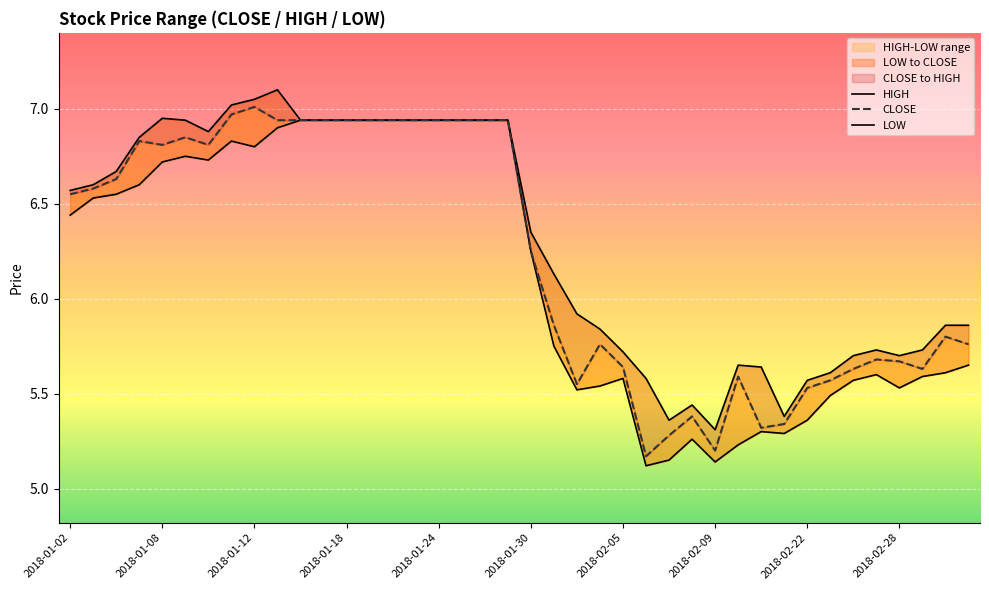

What is the difference between the maximum and minimum values in the LOW series?

1.8